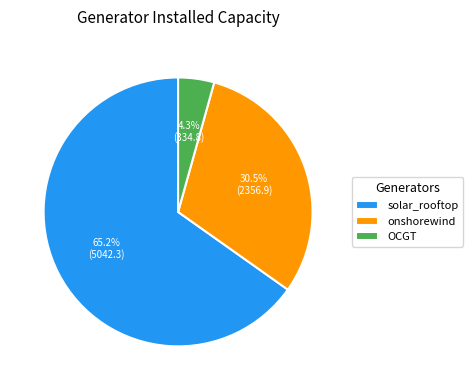

To the nearest percent, what percentage of the pie is OCGT?

4%